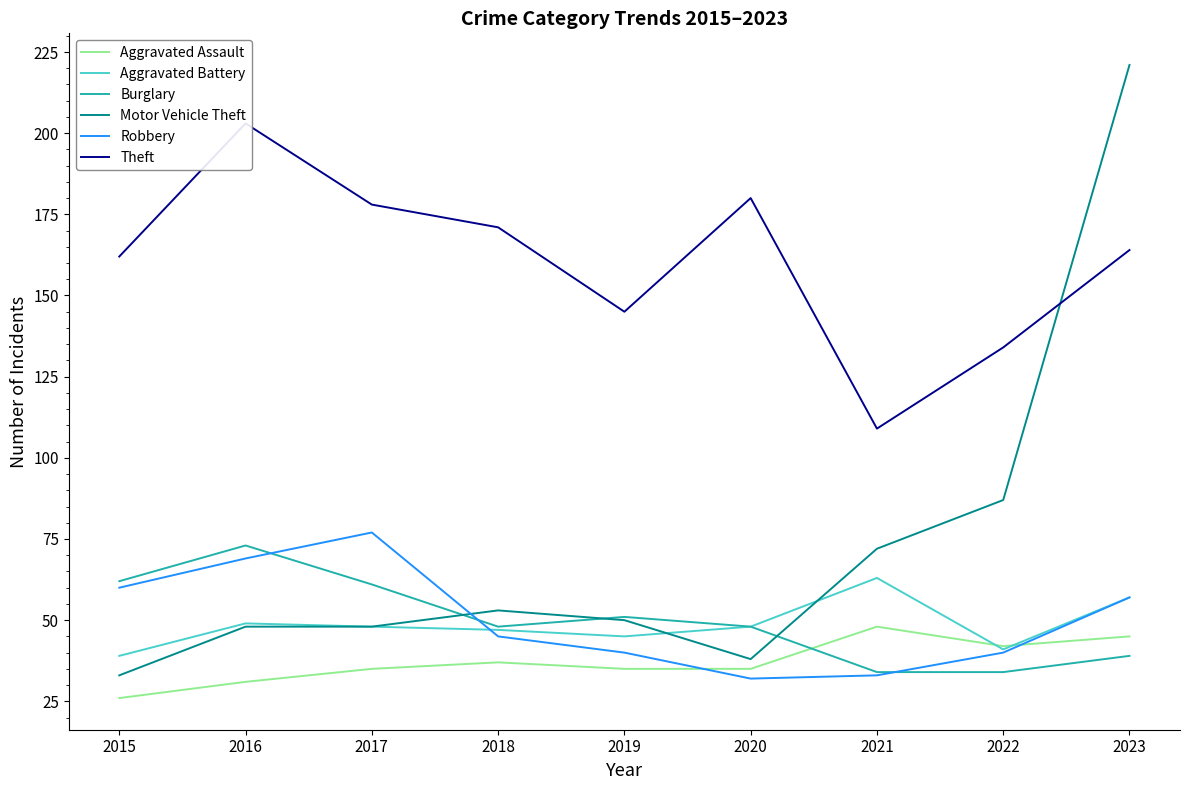

Reading left to right, transcribe all the data shown in this chart.

Aggravated Assault: 2015=26	2016=31	2017=35	2018=37	2019=35	2020=35	2021=48	2022=42	2023=45
Aggravated Battery: 2015=39	2016=49	2017=48	2018=47	2019=45	2020=48	2021=63	2022=41	2023=57
Burglary: 2015=62	2016=73	2017=61	2018=48	2019=51	2020=48	2021=34	2022=34	2023=39
Motor Vehicle Theft: 2015=33	2016=48	2017=48	2018=53	2019=50	2020=38	2021=72	2022=87	2023=221
Robbery: 2015=60	2016=69	2017=77	2018=45	2019=40	2020=32	2021=33	2022=40	2023=57
Theft: 2015=162	2016=203	2017=178	2018=171	2019=145	2020=180	2021=109	2022=134	2023=164